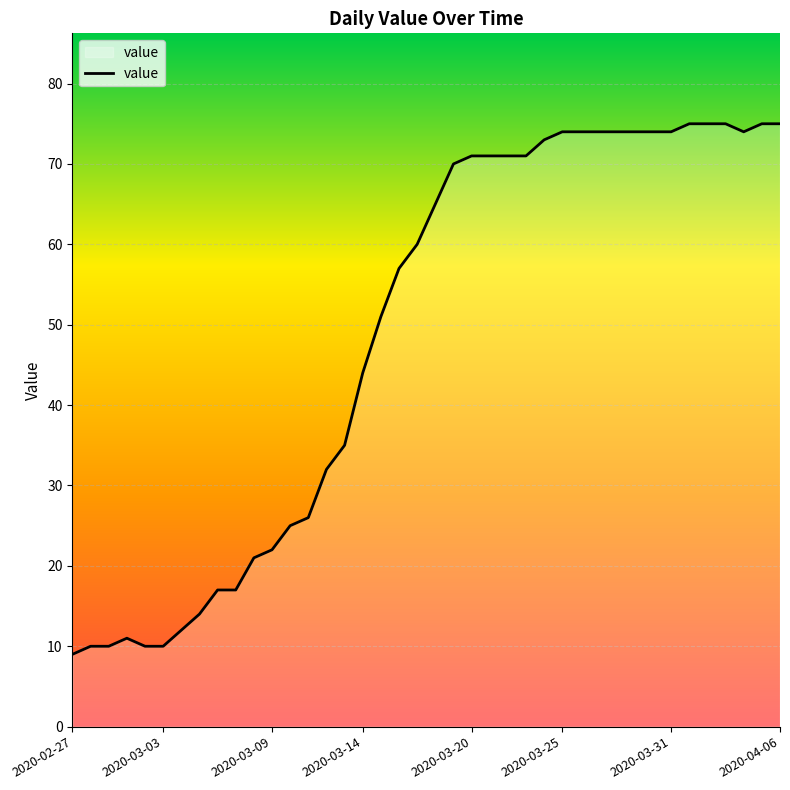

What is the difference between the maximum and minimum values?

66